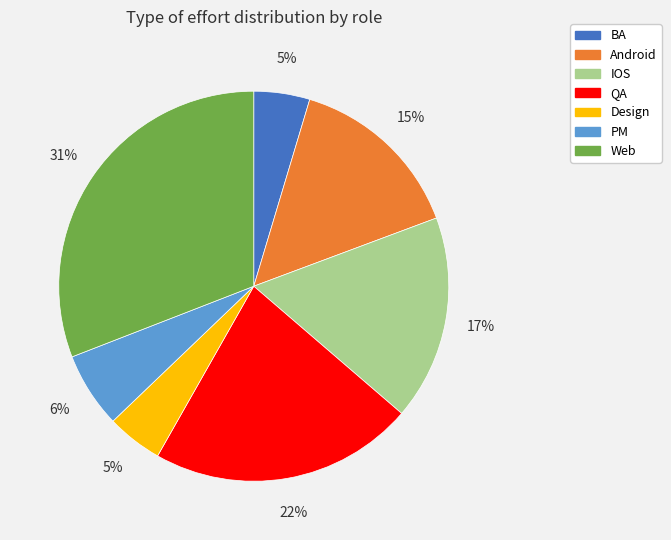

Which slice is the largest?

Web